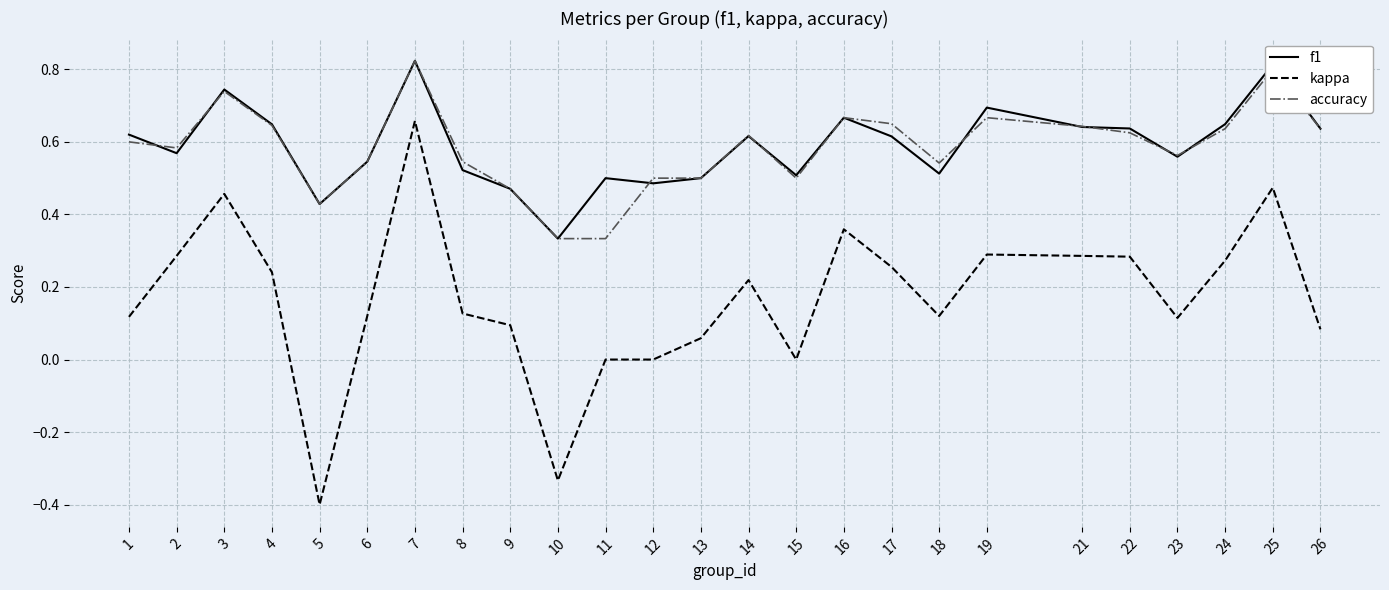

Between 8 and 15, which series saw the biggest shift?

kappa